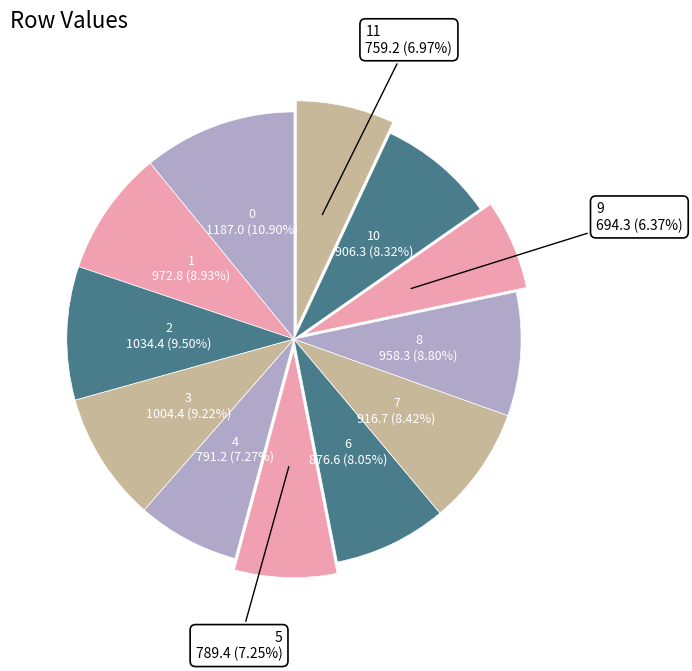

How many slices are in this pie chart?

12